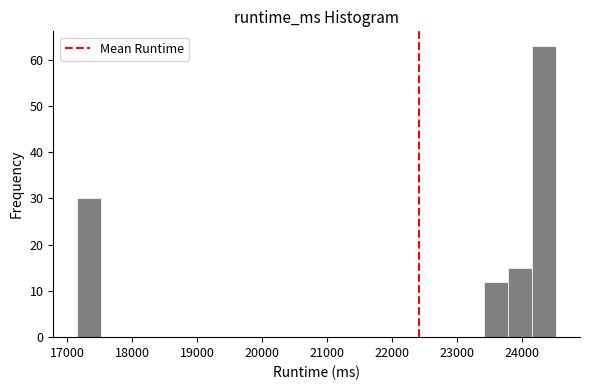

Around what value on the x-axis is the tallest bar? Give the approximate position of its centre, as read against the axis.

24300